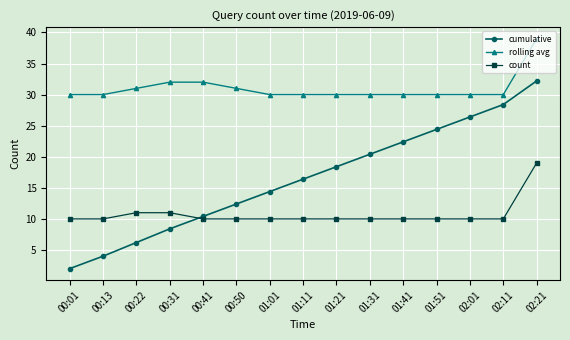

What is the value of the rolling avg point at the 5th from the left?

32.0